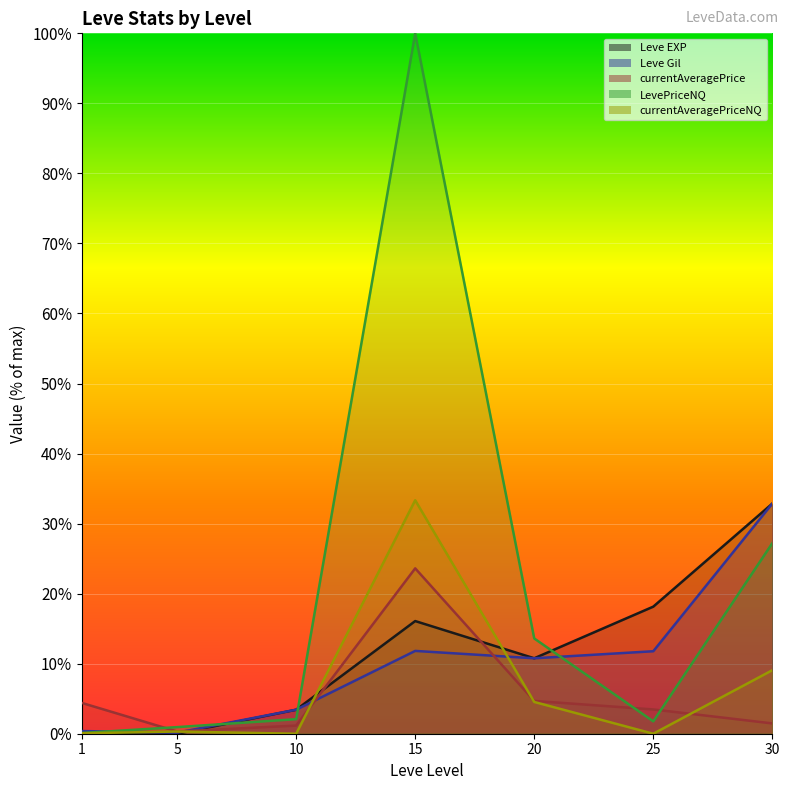

Reading right to left, transcribe all the data shown in this chart.

Leve EXP: 32.9	18.1	10.8	16.1	3.4	0.0	0.0
Leve Gil: 32.9	11.8	10.8	11.8	3.4	0.2	0.4
currentAveragePrice: 1.5	3.5	4.7	23.6	1.2	0.3	4.4
LevePriceNQ: 27.2	1.8	13.6	100.0	2.1	0.9	0.1
currentAveragePriceNQ: 9.1	0.0	4.5	33.3	0.0	0.3	0.1